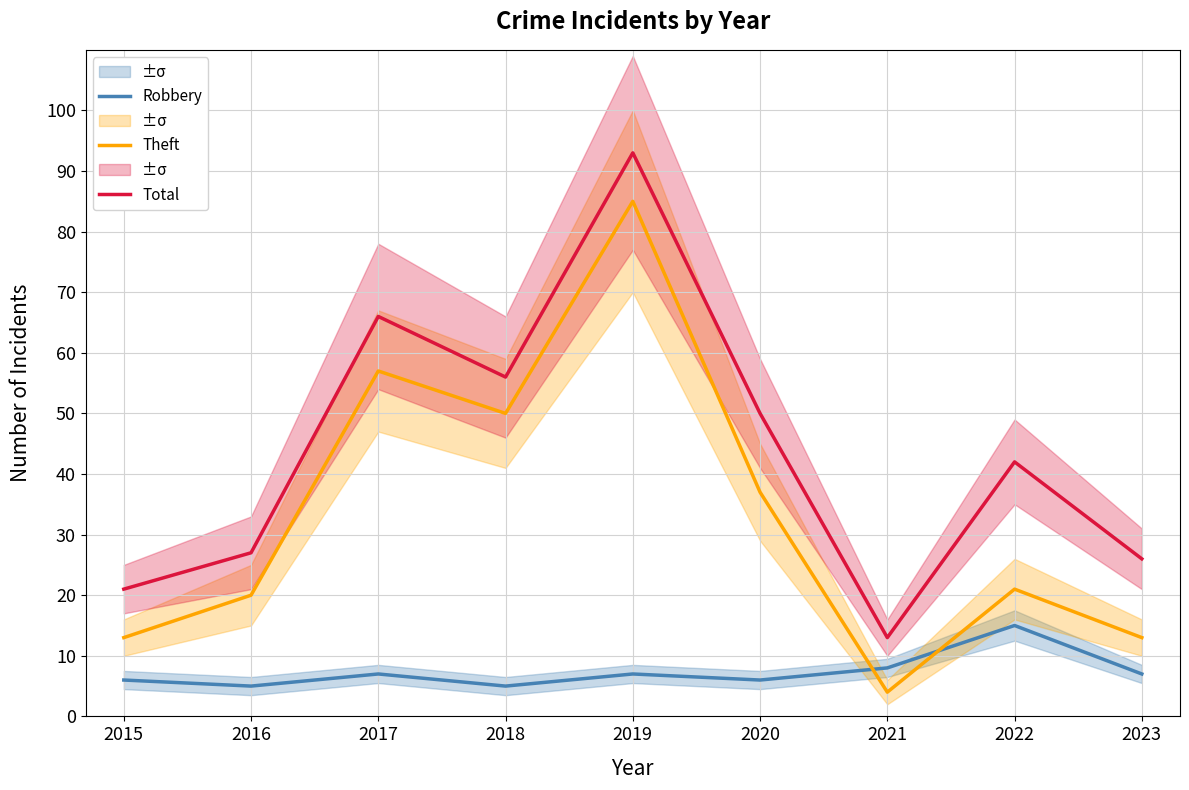

Between 2015 and 2018, which series saw the biggest shift?

Theft